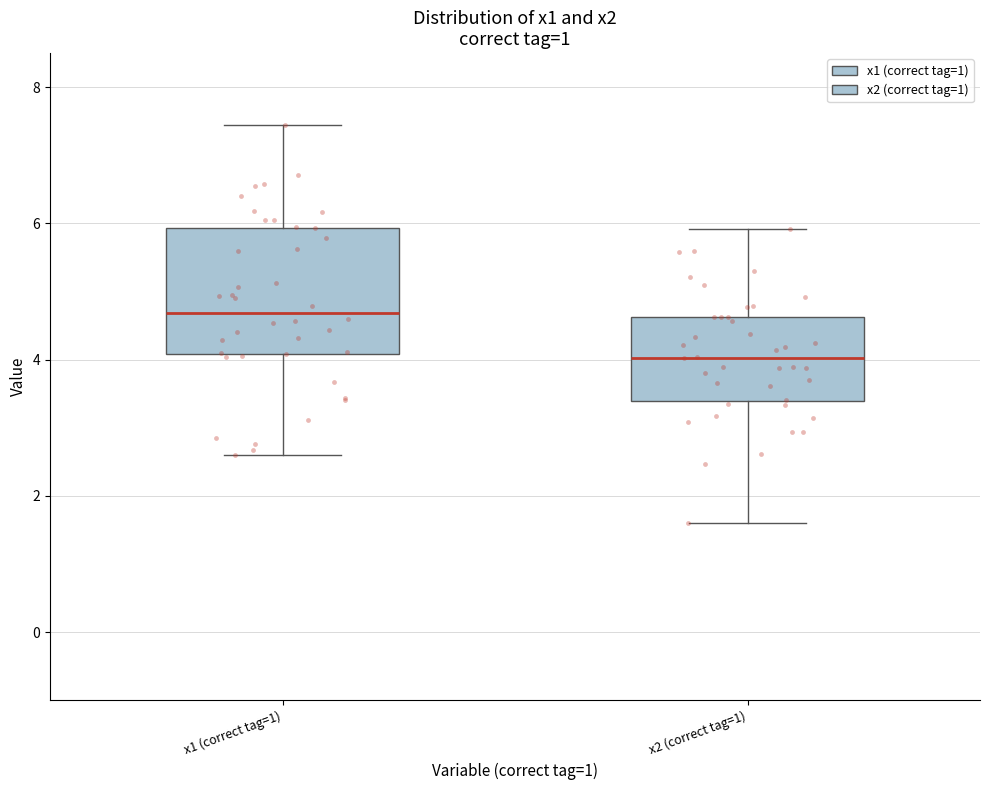

Reading left to right, transcribe this box plot: for each box, give where its median line is, the range the box spans, and where its two whiskers end, as read against the y-axis. The values are not printed on the chart, so give them approximately, as read against the axis.

x1 (correct tag=1): median 4.6, box 4.0 to 6.0, whiskers 2.6 to 7.4
x2 (correct tag=1): median 4.0, box 3.4 to 4.6, whiskers 1.6 to 6.0